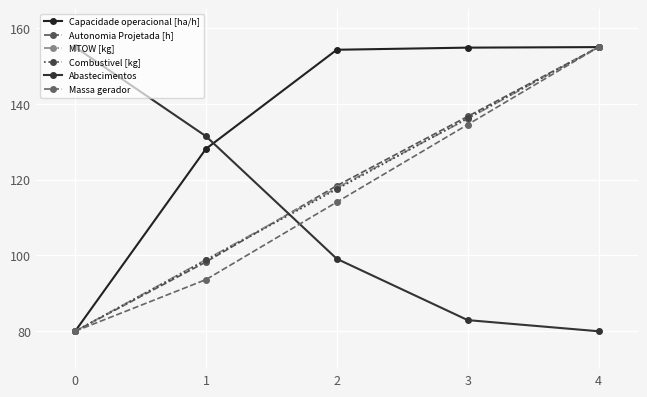

What is the value of the Abastecimentos point at the 5th from the left?

80.0